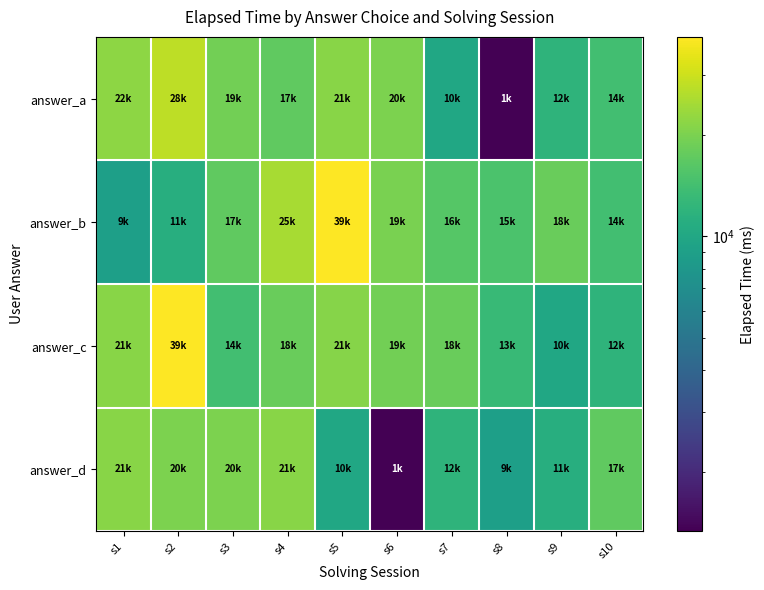

Reading left to right, transcribe all the data shown in this chart.

answer_a: s1=22000	s2=28000	s3=19000	s4=17000	s5=21333	s6=20000	s7=10000	s8=1333	s9=12000	s10=14000
answer_b: s1=9000	s2=11000	s3=17000	s4=25000	s5=39000	s6=19750	s7=16000	s8=15000	s9=18000	s10=14000
answer_c: s1=21333	s2=39000	s3=14000	s4=18000	s5=21000	s6=19000	s7=18000	s8=13000	s9=10000	s10=12000
answer_d: s1=21333	s2=20000	s3=20000	s4=21333	s5=10000	s6=1333	s7=12000	s8=9000	s9=11000	s10=17000